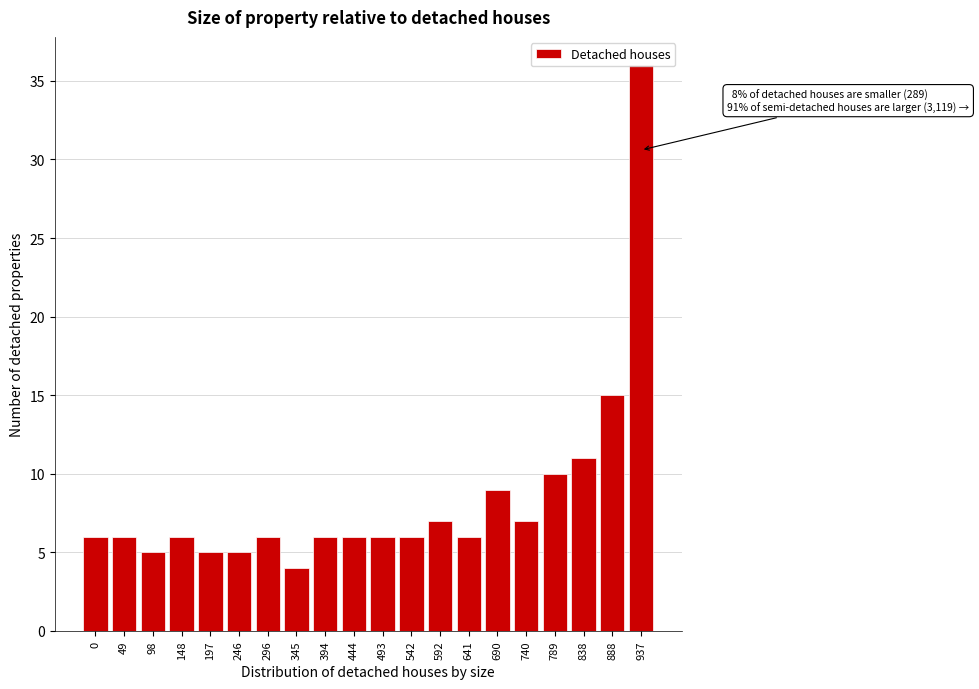

What value does the data have at 690?

9